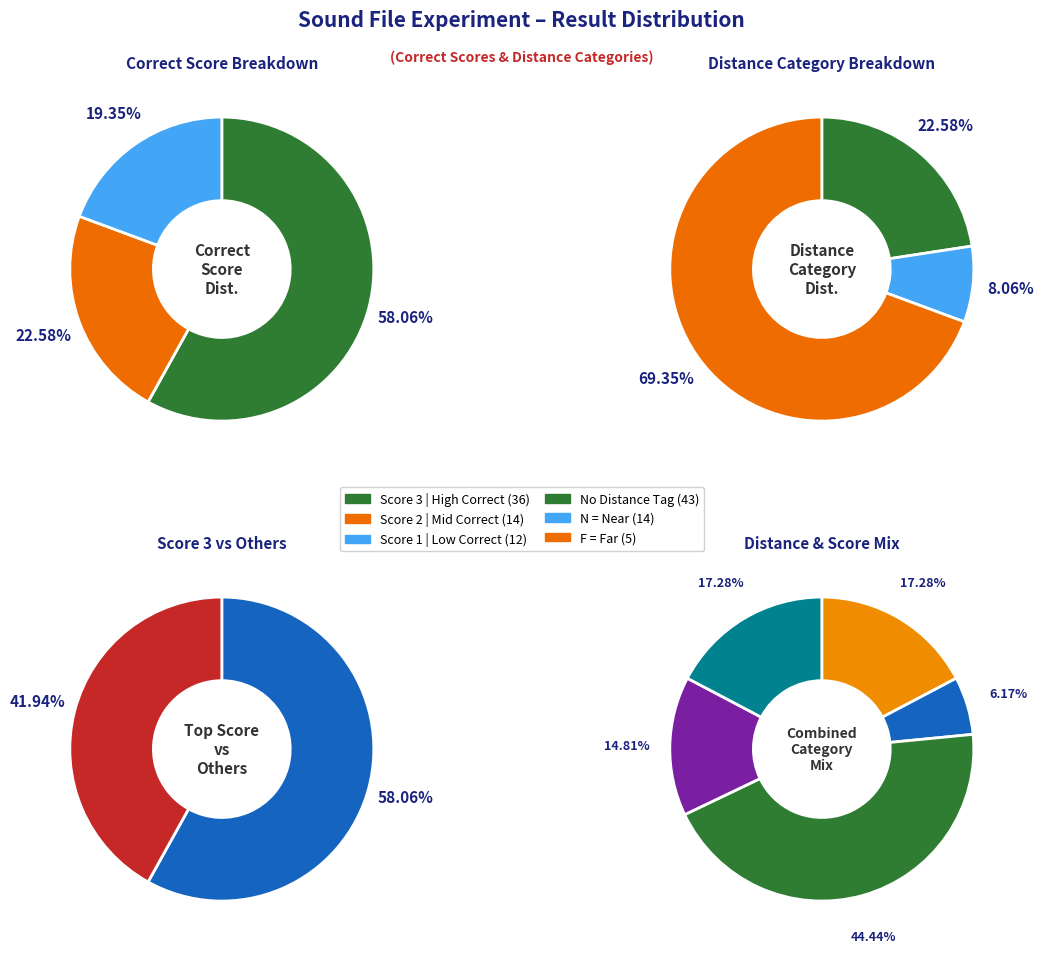

How many segments does this pie chart have?

3